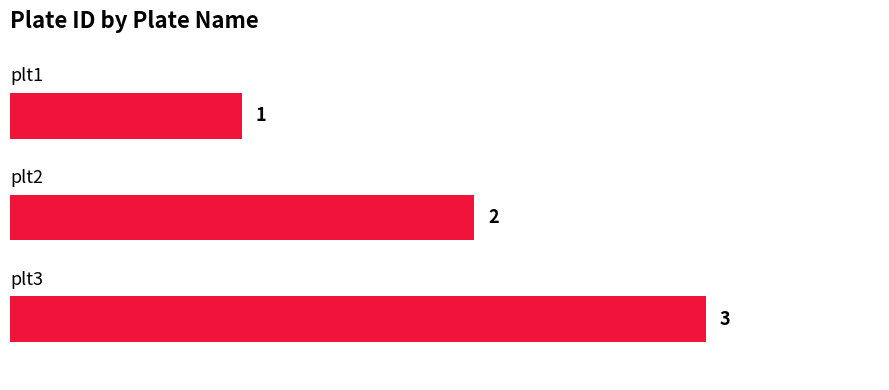

How many values are between 1 and 3?

3